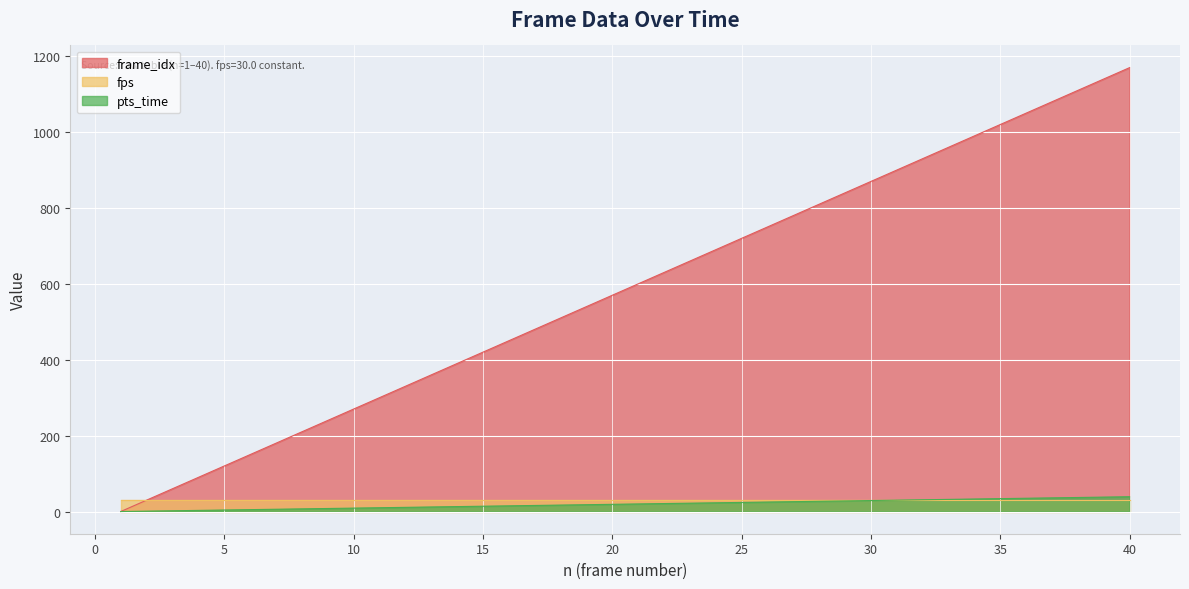

Count the number of data series in this chart.

3